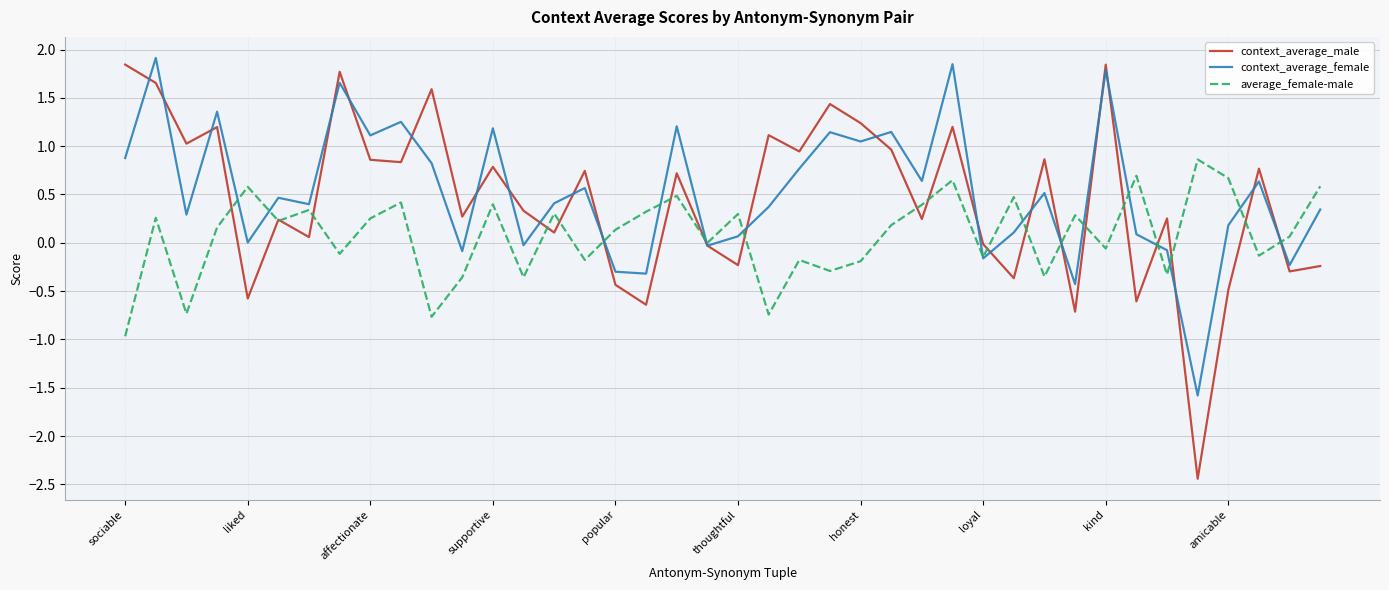

List the series in order of their peak value, highest first.

context_average_female, context_average_male, average_female-male